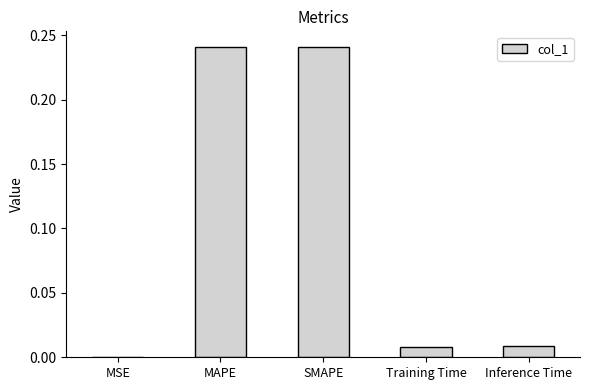

True or false: the data shows 0.4 at SMAPE.

False